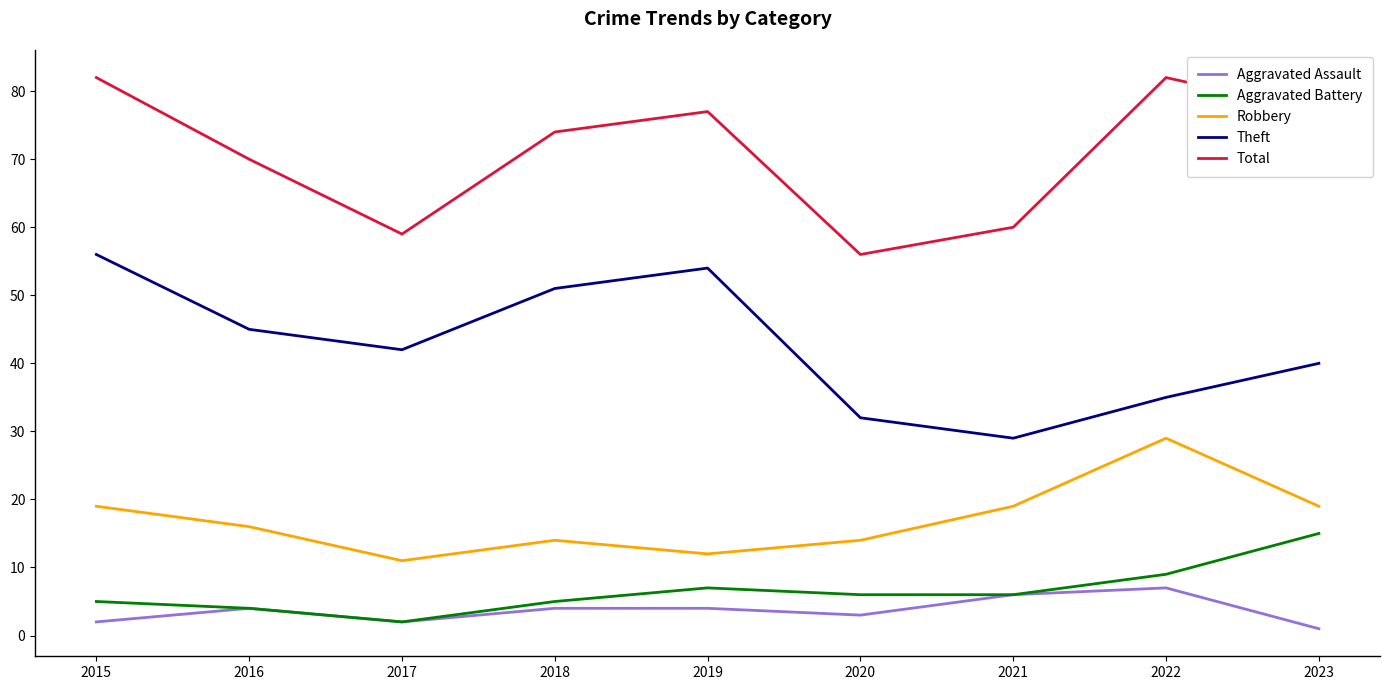

True or false: Robbery and Aggravated Battery intersect in this chart.

False